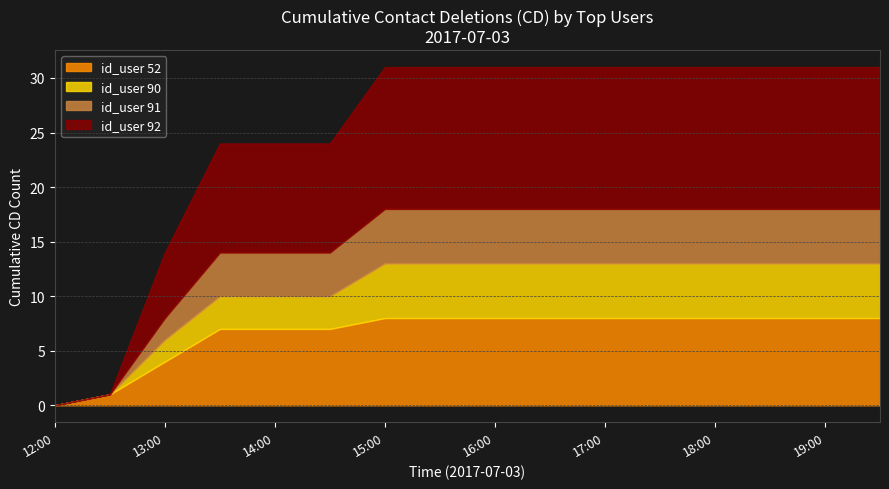

What are all the series names shown in the legend?

id_user 52, id_user 90, id_user 91, id_user 92